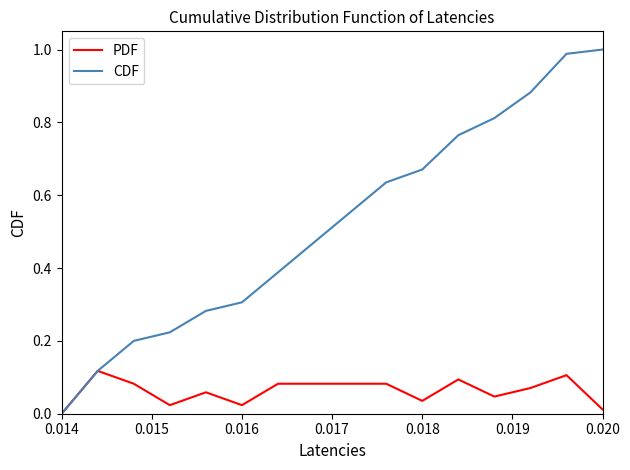

Which series has the widest spread of values?

CDF